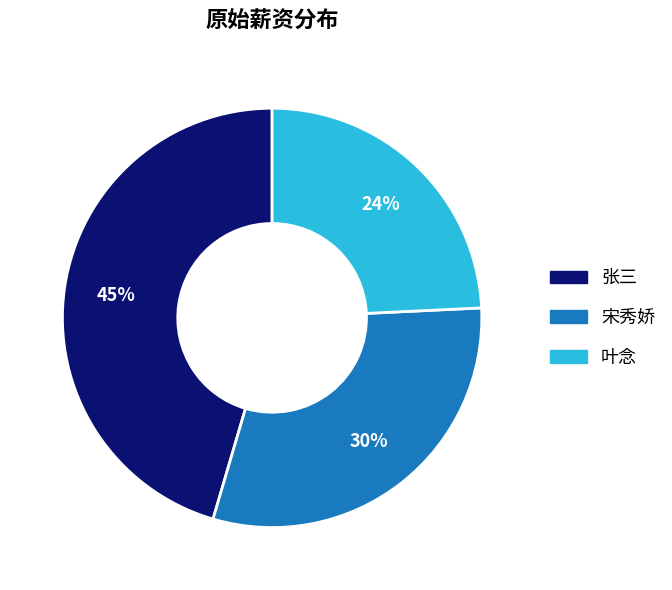

Which slice is the smallest?

叶念